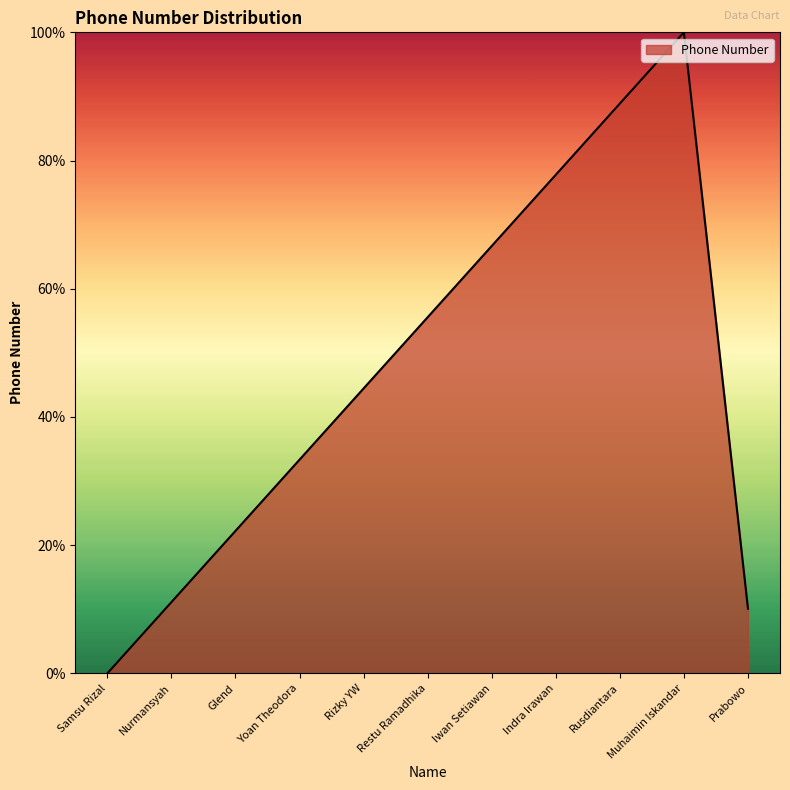

List the labels in order of value, largest first.

Muhaimin Iskandar, Rusdiantara, Indra Irawan, Iwan Setiawan, Restu Ramadhika, Rizky YW, Yoan Theodora, Glend, Nurmansyah, Prabowo, Samsu Rizal